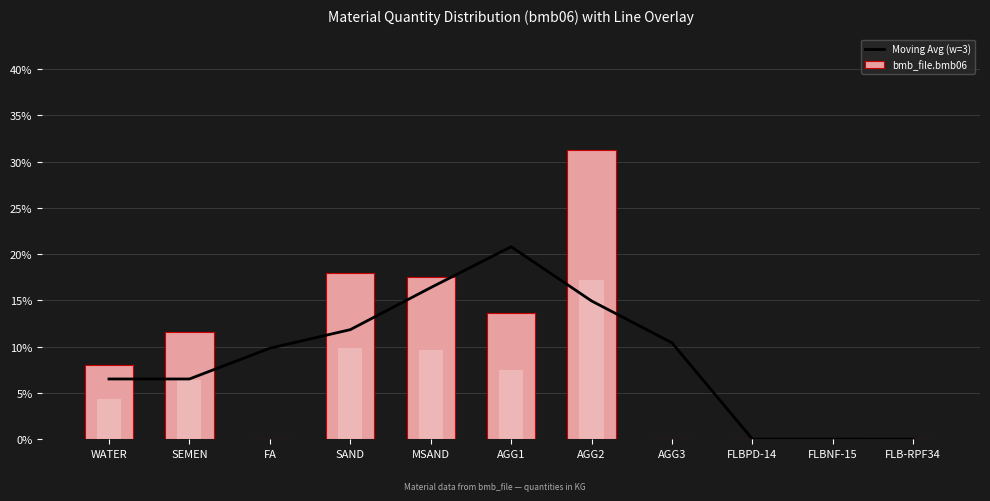

How many bars are there in total?

22